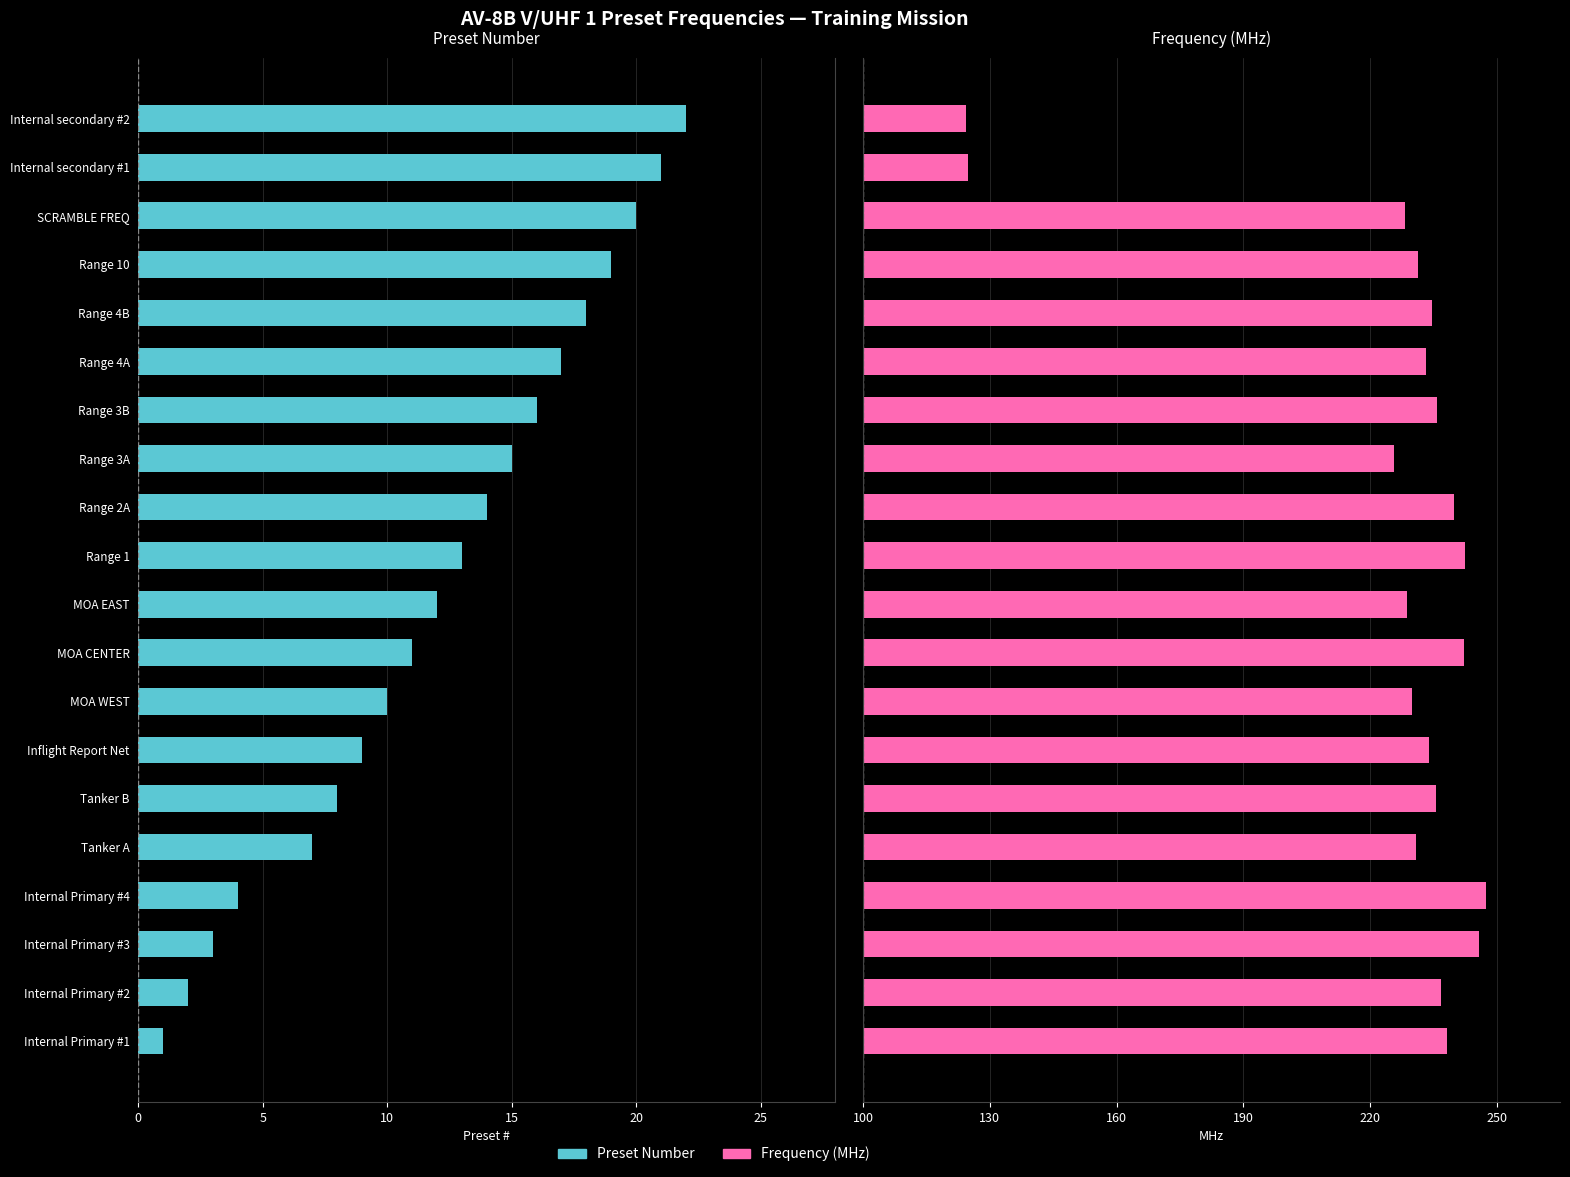

Which series has the largest total across all categories?

V/UHF 1 Frequency (MHz)